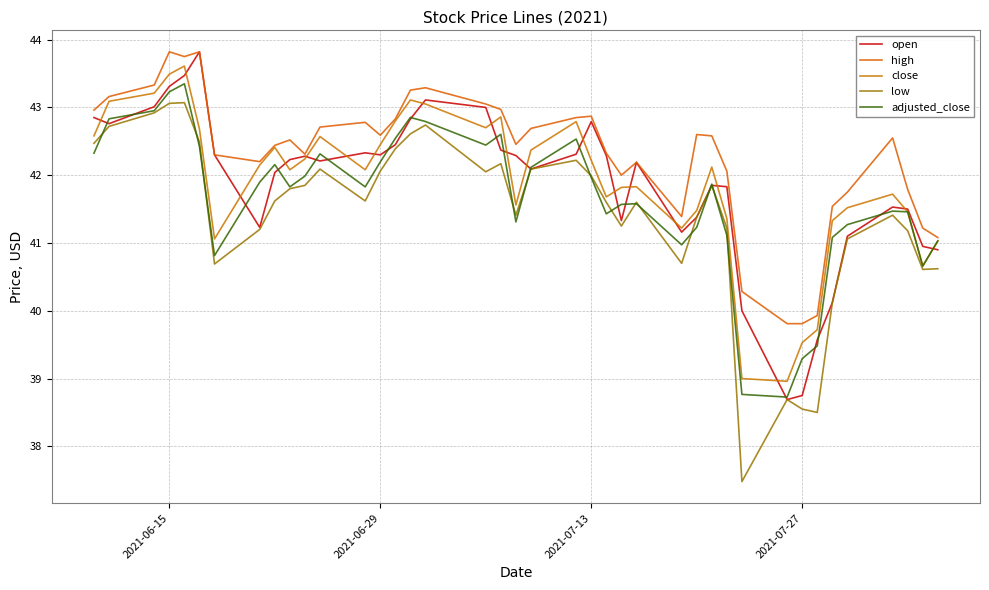

Does the chart display data point markers on the line(s)?

No